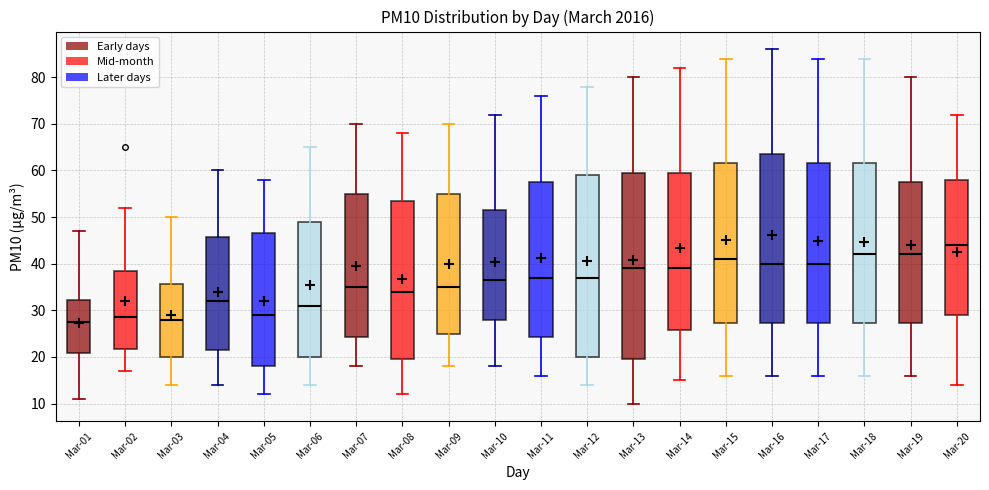

Reading left to right, read every box against the y-axis: the position of its median line, the range the box covers, and the ends of its whiskers. The values are not printed on the chart, so give them approximately, as read against the axis.

Mar-01: median 28, box 21 to 32, whiskers 11 to 47
Mar-02: median 29, box 22 to 39, whiskers 17 to 52
Mar-03: median 28, box 20 to 36, whiskers 14 to 50
Mar-04: median 32, box 22 to 46, whiskers 14 to 60
Mar-05: median 29, box 18 to 47, whiskers 12 to 58
Mar-06: median 31, box 20 to 49, whiskers 14 to 65
Mar-07: median 35, box 24 to 55, whiskers 18 to 70
Mar-08: median 34, box 20 to 54, whiskers 12 to 68
Mar-09: median 35, box 25 to 55, whiskers 18 to 70
Mar-10: median 37, box 28 to 52, whiskers 18 to 72
Mar-11: median 37, box 24 to 58, whiskers 16 to 76
Mar-12: median 37, box 20 to 59, whiskers 14 to 78
Mar-13: median 39, box 20 to 60, whiskers 10 to 80
Mar-14: median 39, box 26 to 60, whiskers 15 to 82
Mar-15: median 41, box 27 to 62, whiskers 16 to 84
Mar-16: median 40, box 27 to 64, whiskers 16 to 86
Mar-17: median 40, box 27 to 62, whiskers 16 to 84
Mar-18: median 42, box 27 to 62, whiskers 16 to 84
Mar-19: median 42, box 27 to 58, whiskers 16 to 80
Mar-20: median 44, box 29 to 58, whiskers 14 to 72